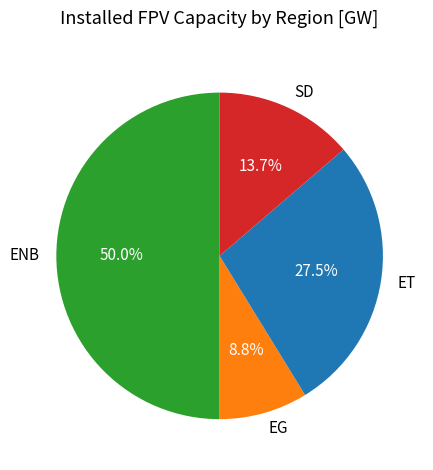

Does ET account for over 50% of the chart?

No